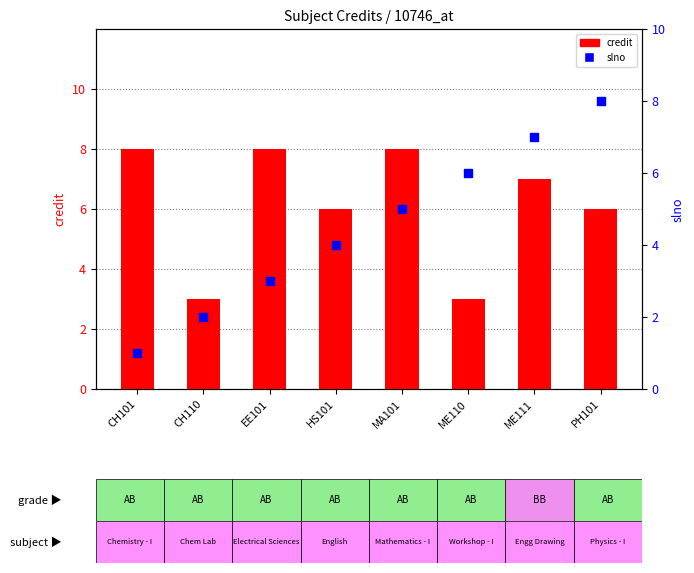

Which series reaches the maximum Y coordinate?

credit